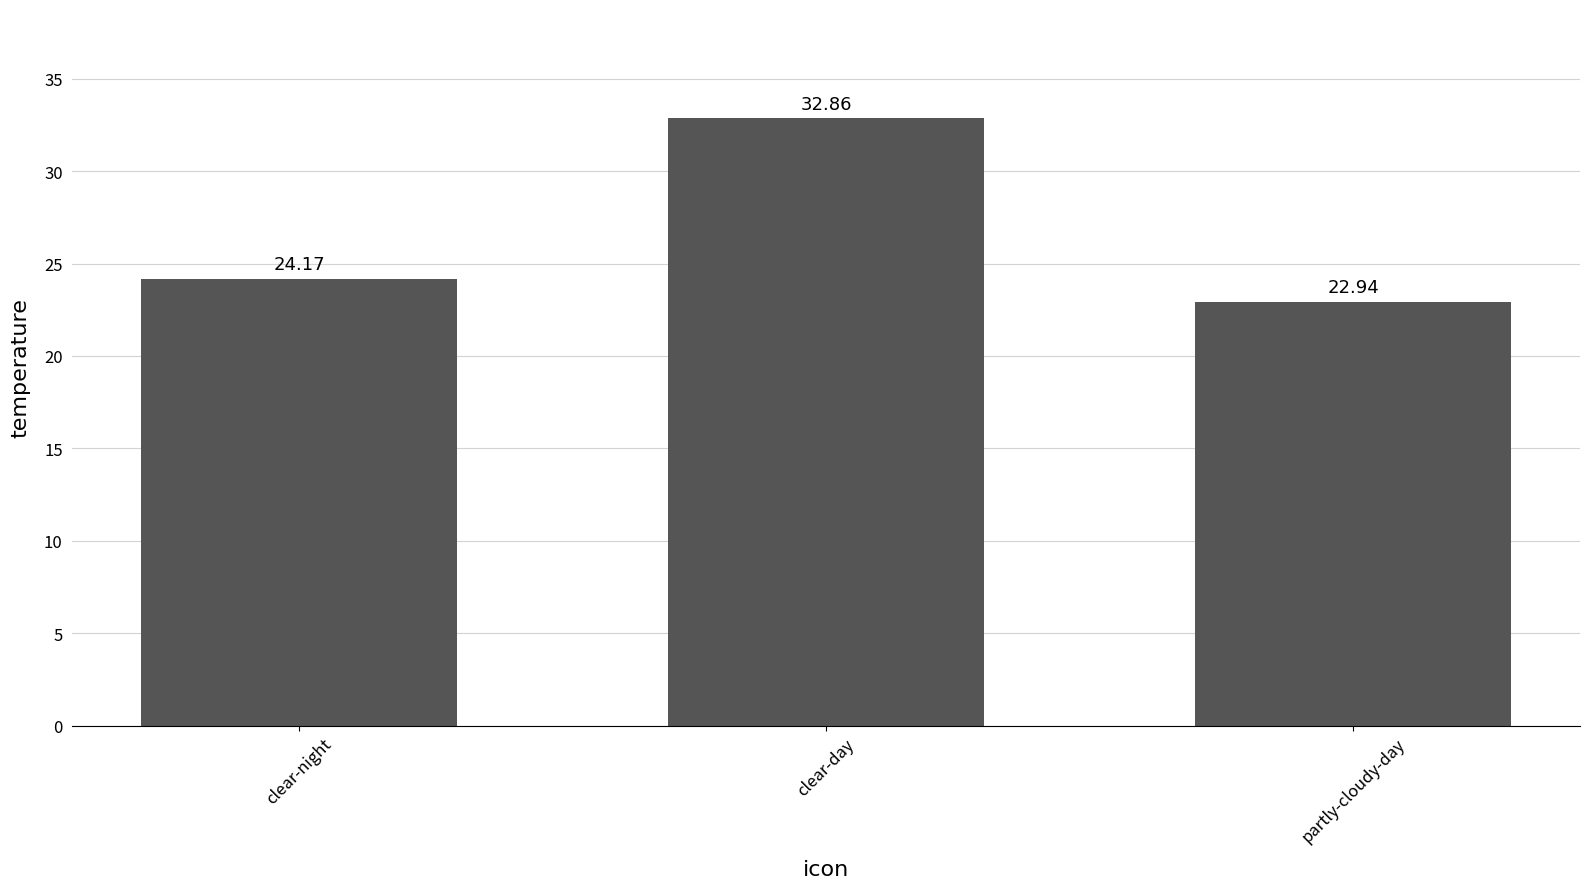

What is the label of the 1st bar from the left?

clear-night